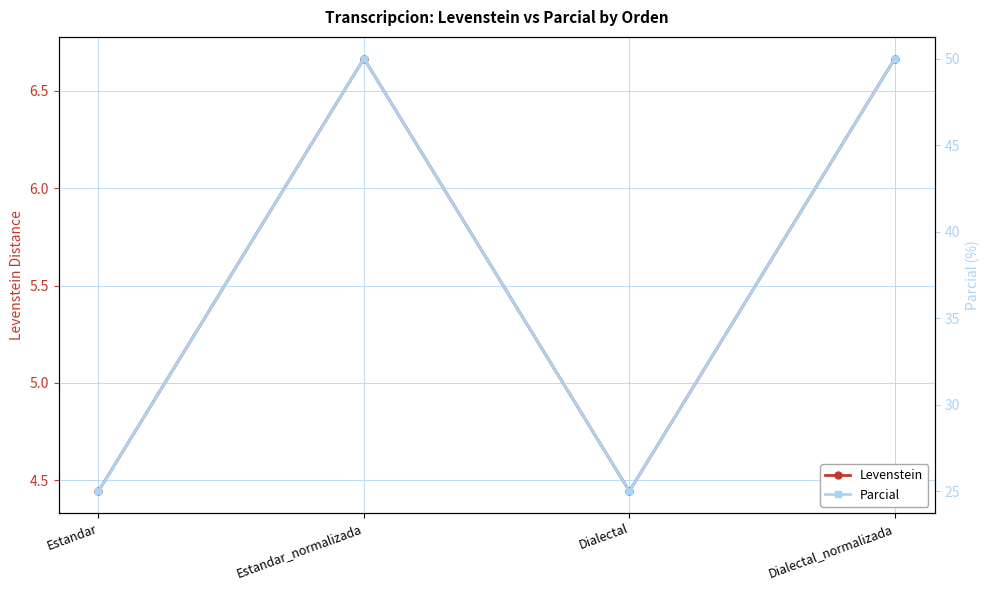

True or false: Levenstein and Parcial intersect in this chart.

False